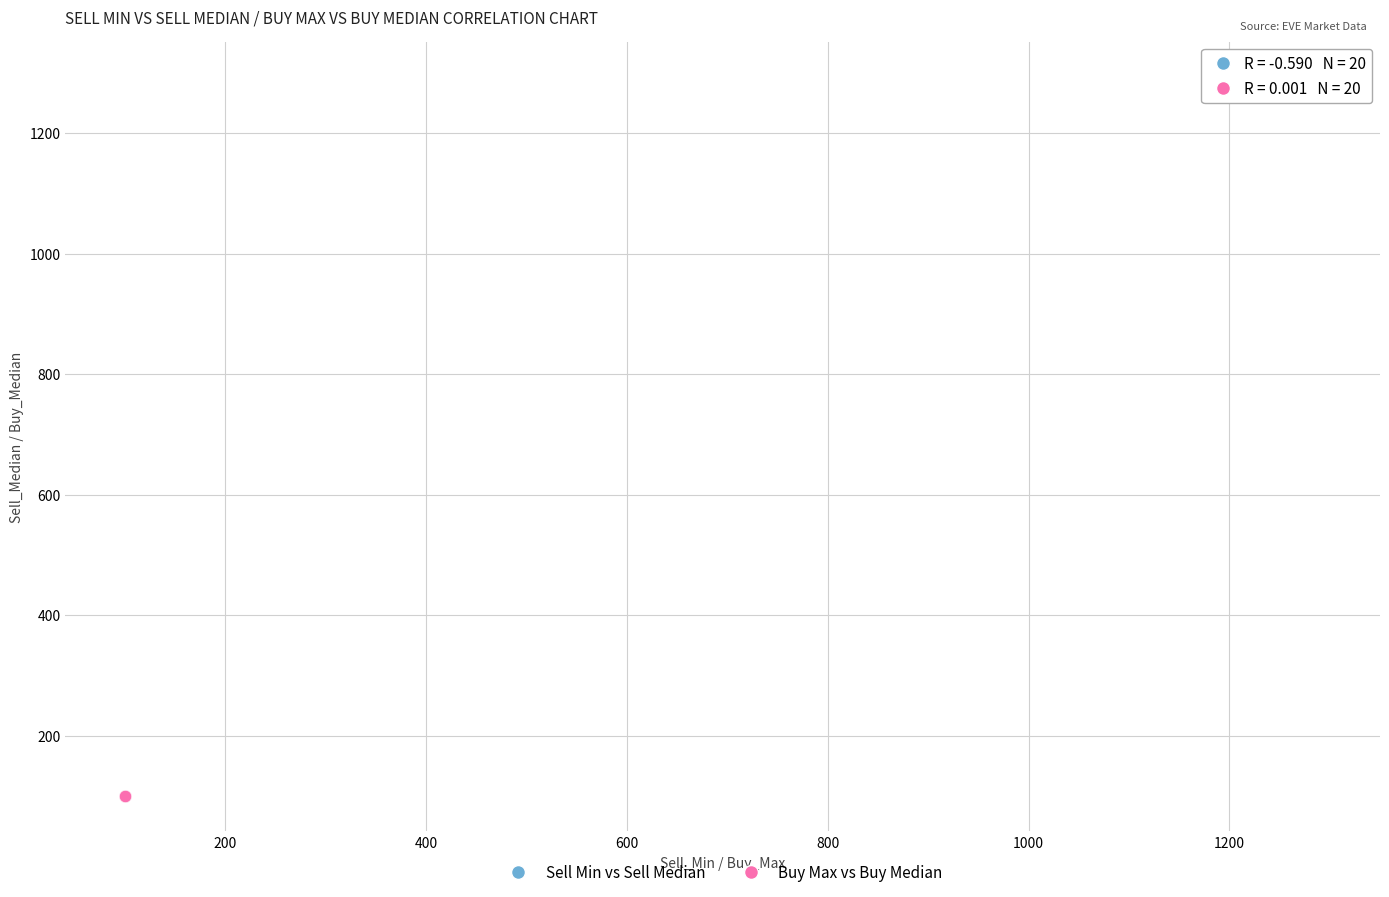

Which series contains the lowest Y value?

Buy Max vs Buy Median